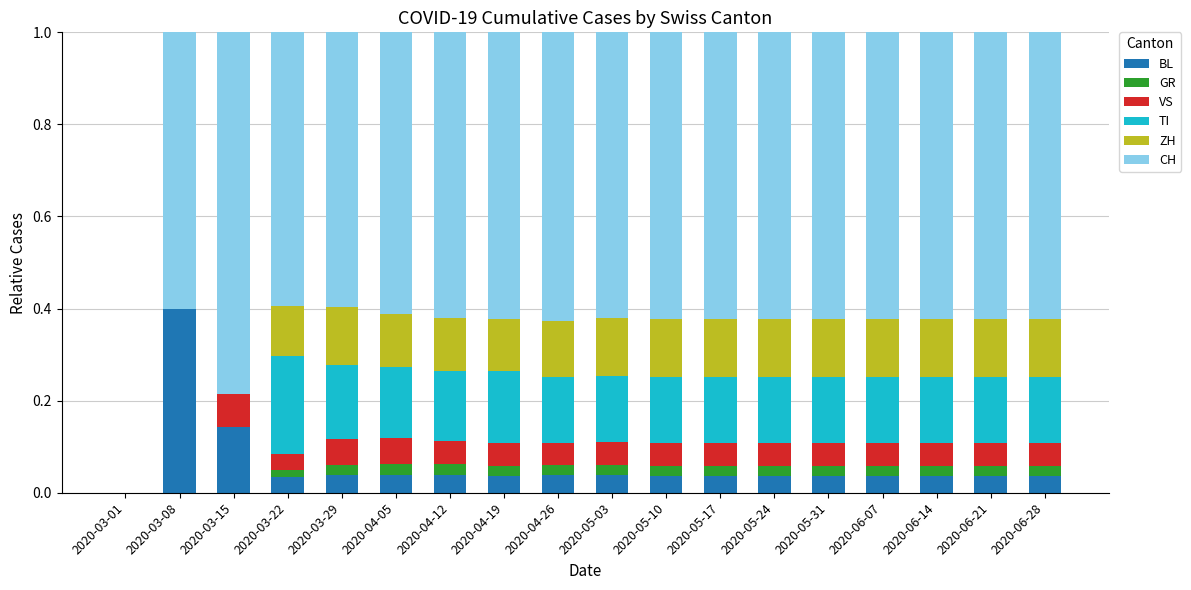

The BL series shows 0.0 at 2020-05-17. True or false?

True